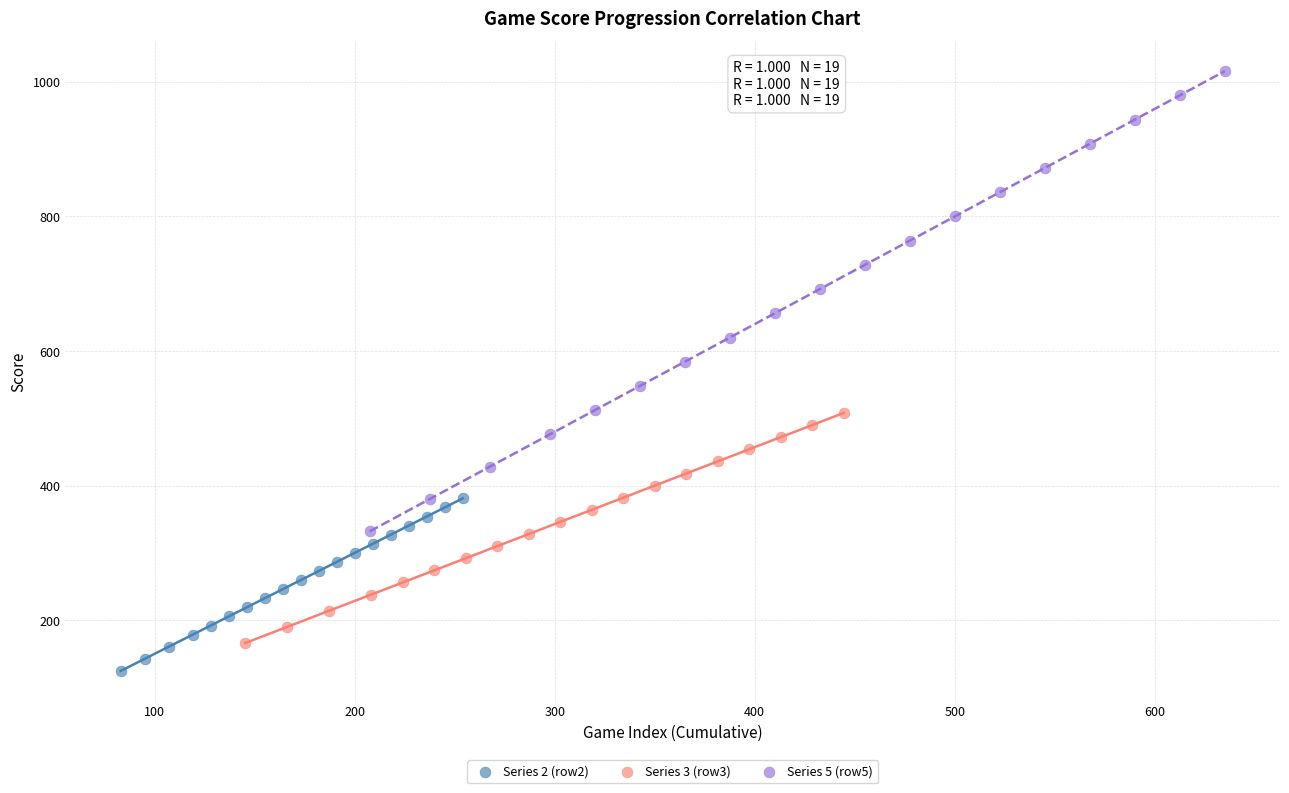

Which series contains the highest Y value?

Series 5 (row5)